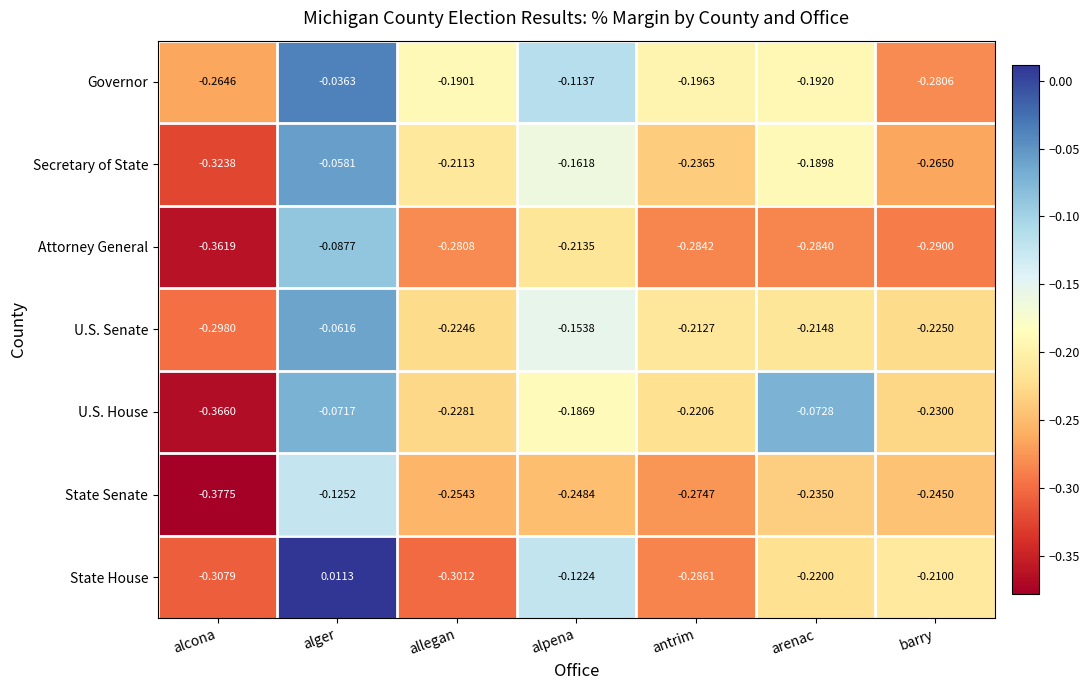

Where is State House nearest to the value 0?

alger